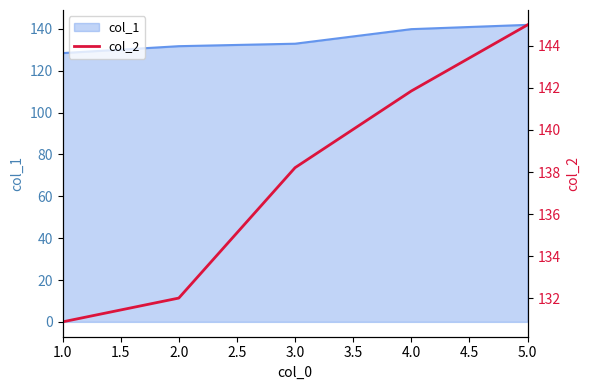

The col_1 series shows 215.8 at 4.0. True or false?

False